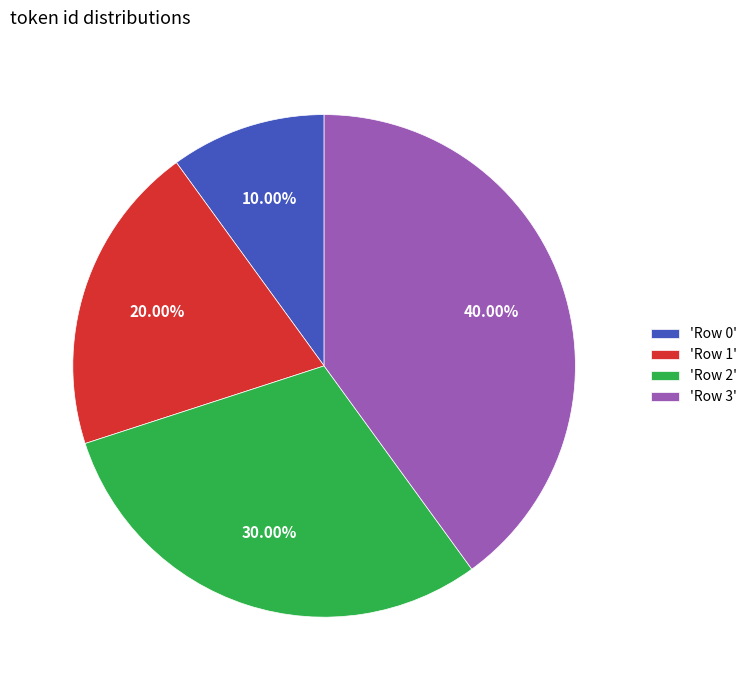

How many slices are in this pie chart?

4